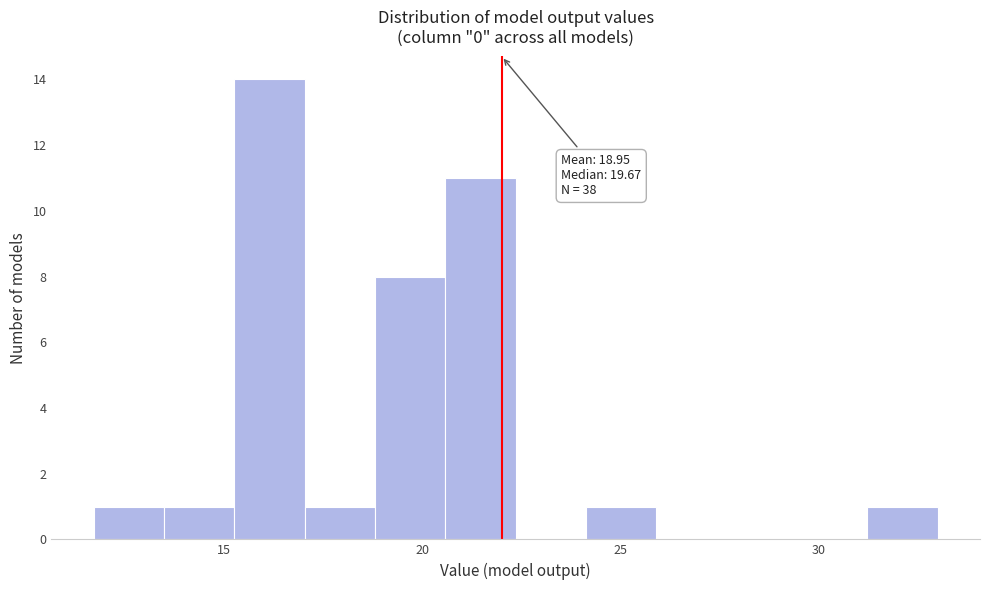

Around what value on the x-axis is the tallest bar? Give the approximate position of its centre, as read against the axis.

16.0